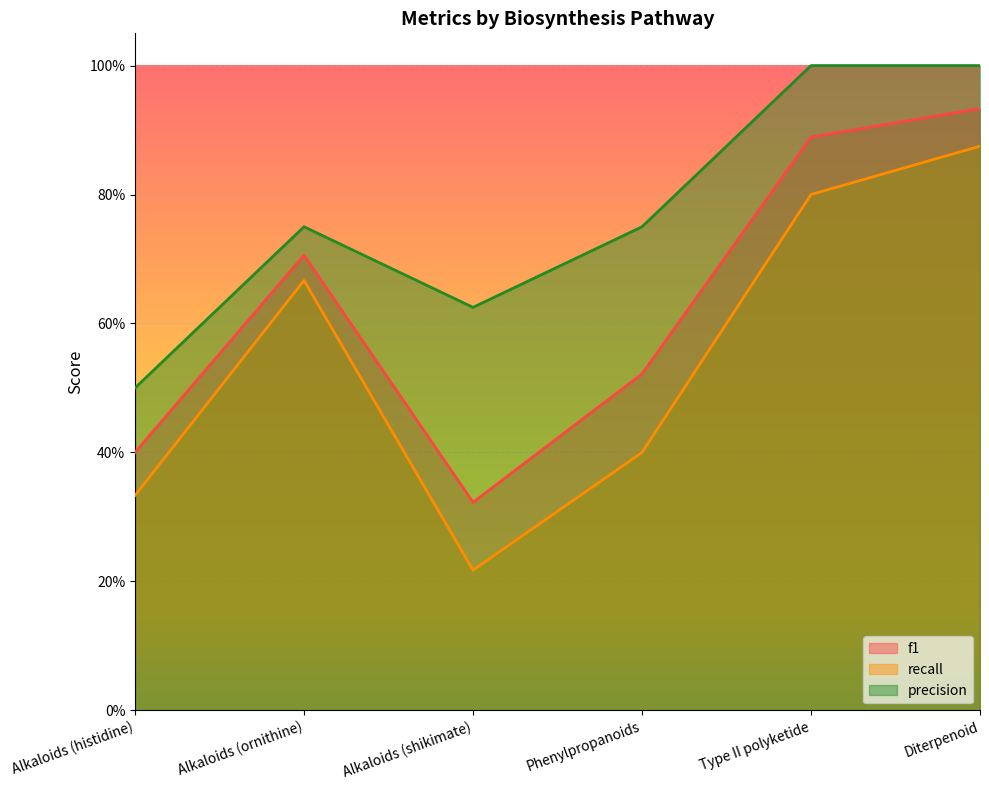

At which label is precision closest to 0?

Alkaloids (histidine)